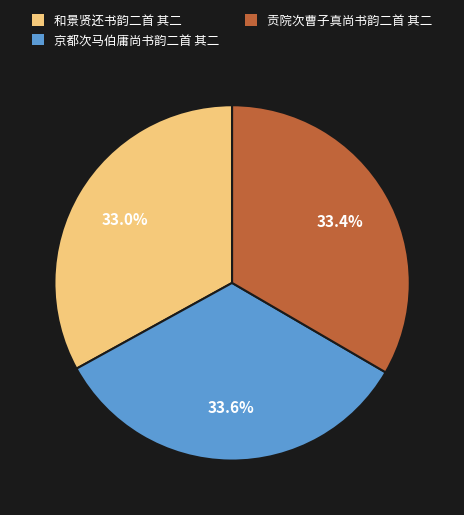

True or false: 京都次马伯庸尚书韵二首 其二 accounts for 47% of the total.

False